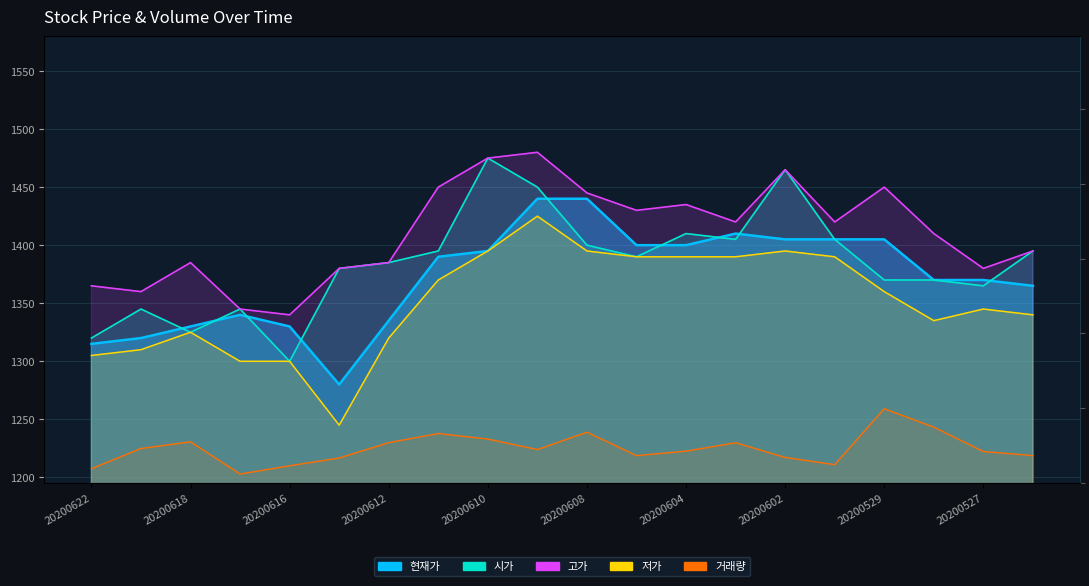

How many values in the 현재가 series are below 1390?

10